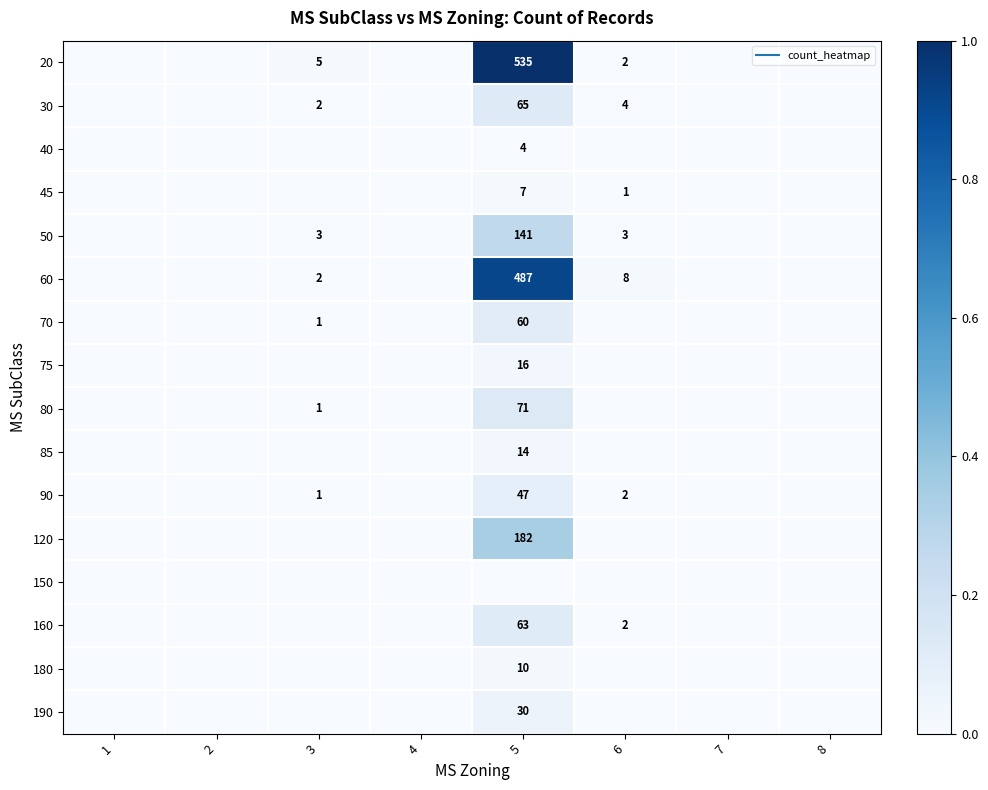

Which category has the highest value in the 20 series?

5